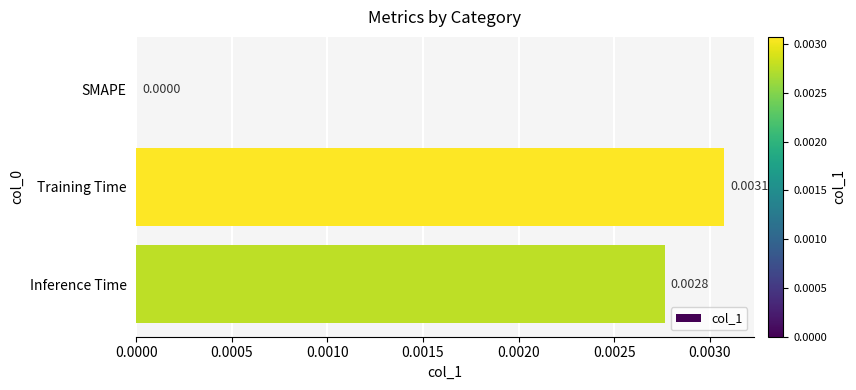

Between Training Time and SMAPE, which is larger?

Training Time